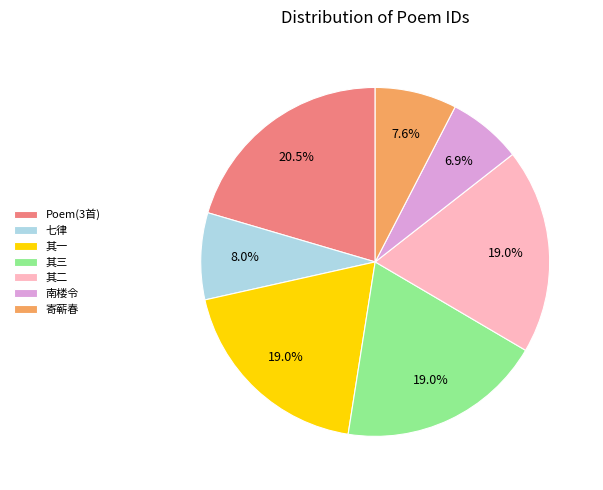

Does any single category account for the majority?

No